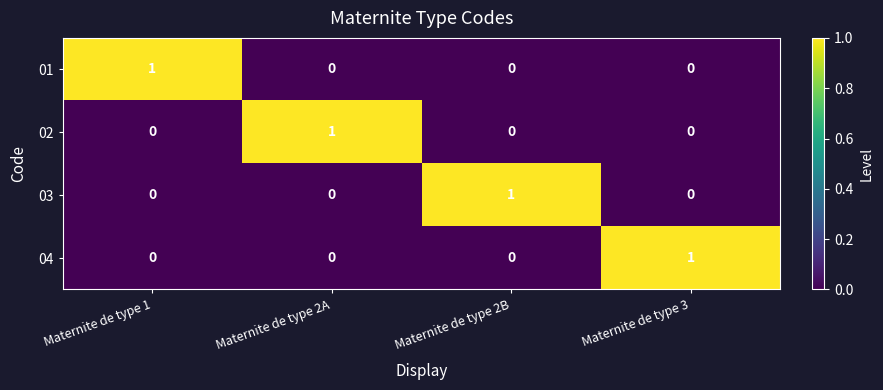

Which category has the highest value in the 02 series?

Maternite de type 2A